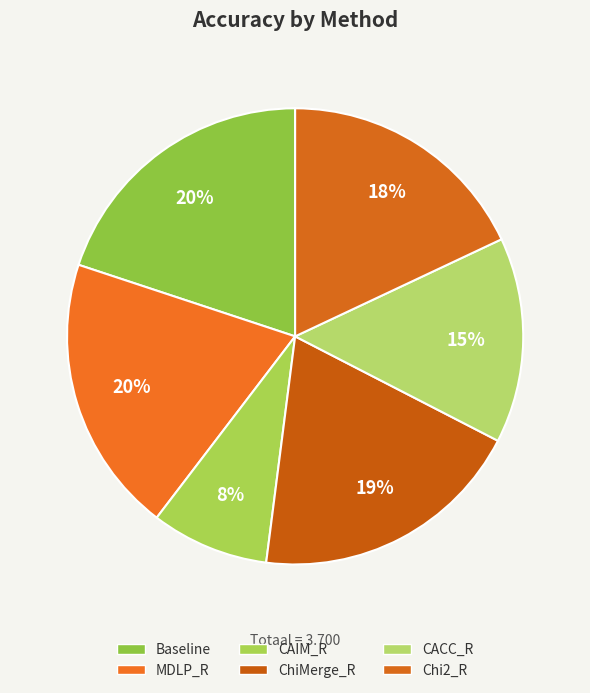

How many segments does this pie chart have?

6